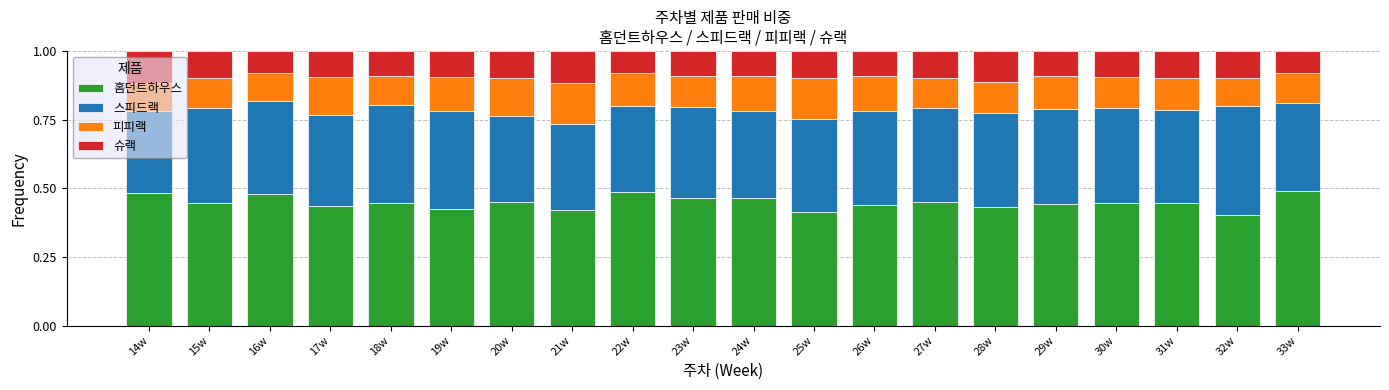

Does the chart contain stacked bars?

Yes